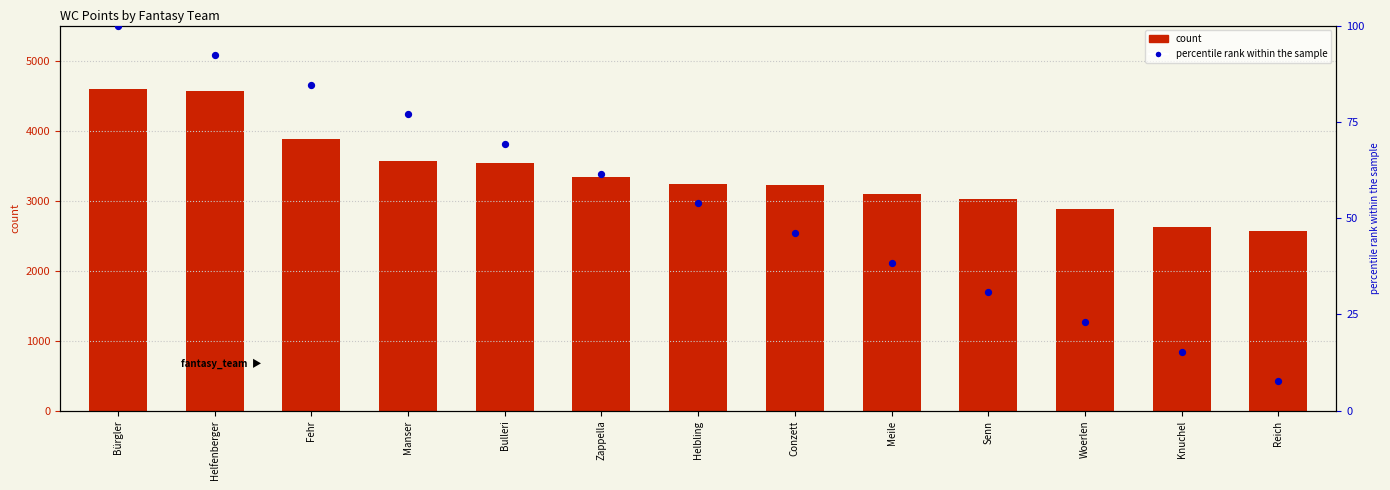

At how many categories does at least one series exceed 2916?

10